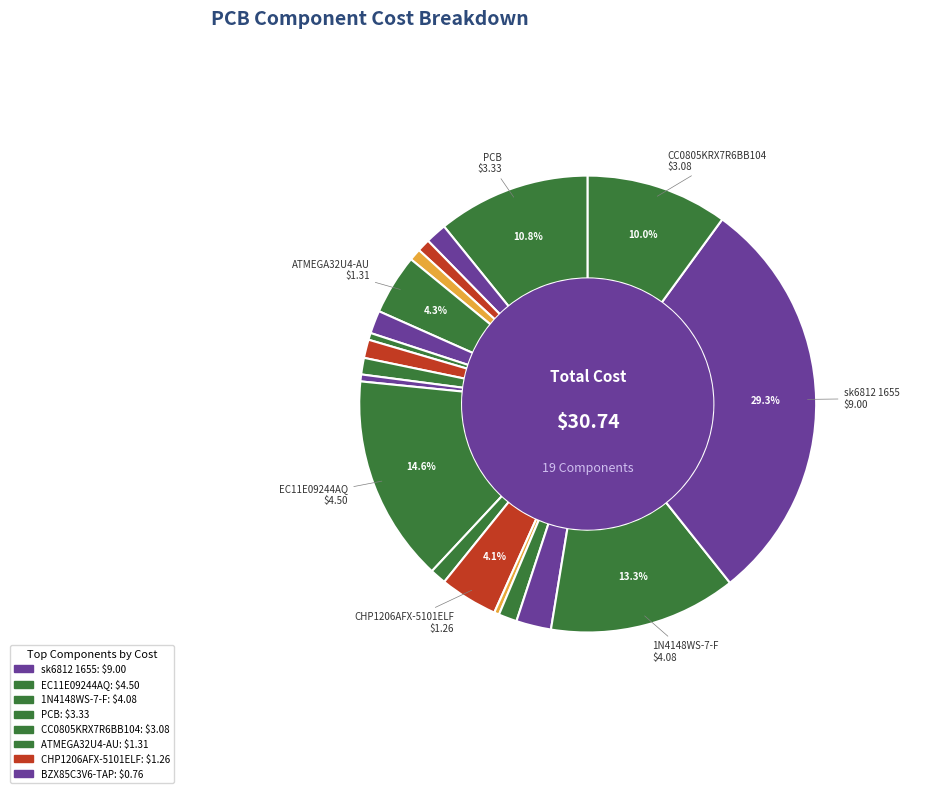

How many slices are in this pie chart?

19